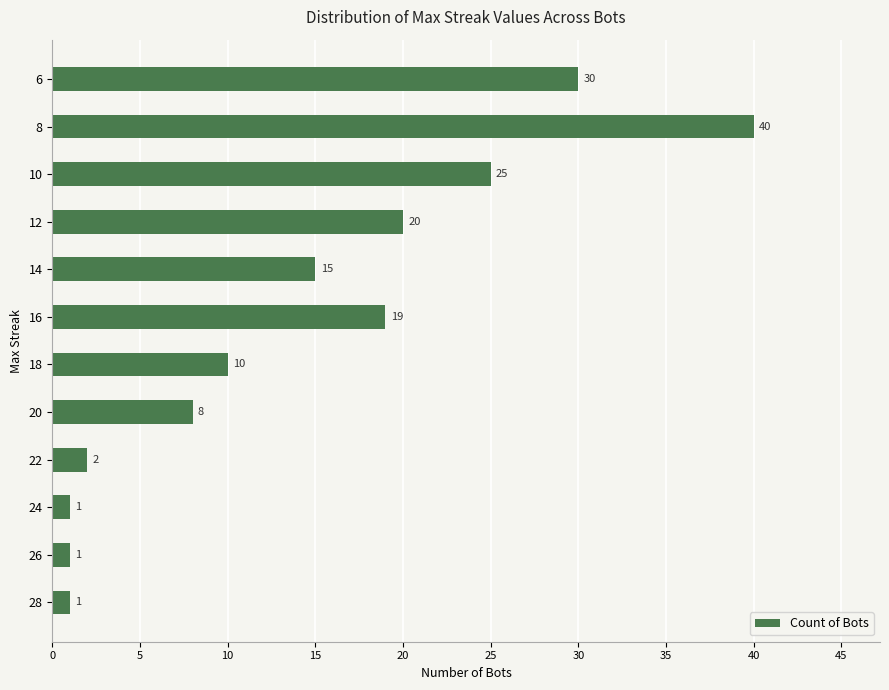

Reading top to bottom, transcribe all the data shown in this chart.

6=30	8=40	10=25	12=20	14=15	16=19	18=10	20=8	22=2	24=1	26=1	28=1